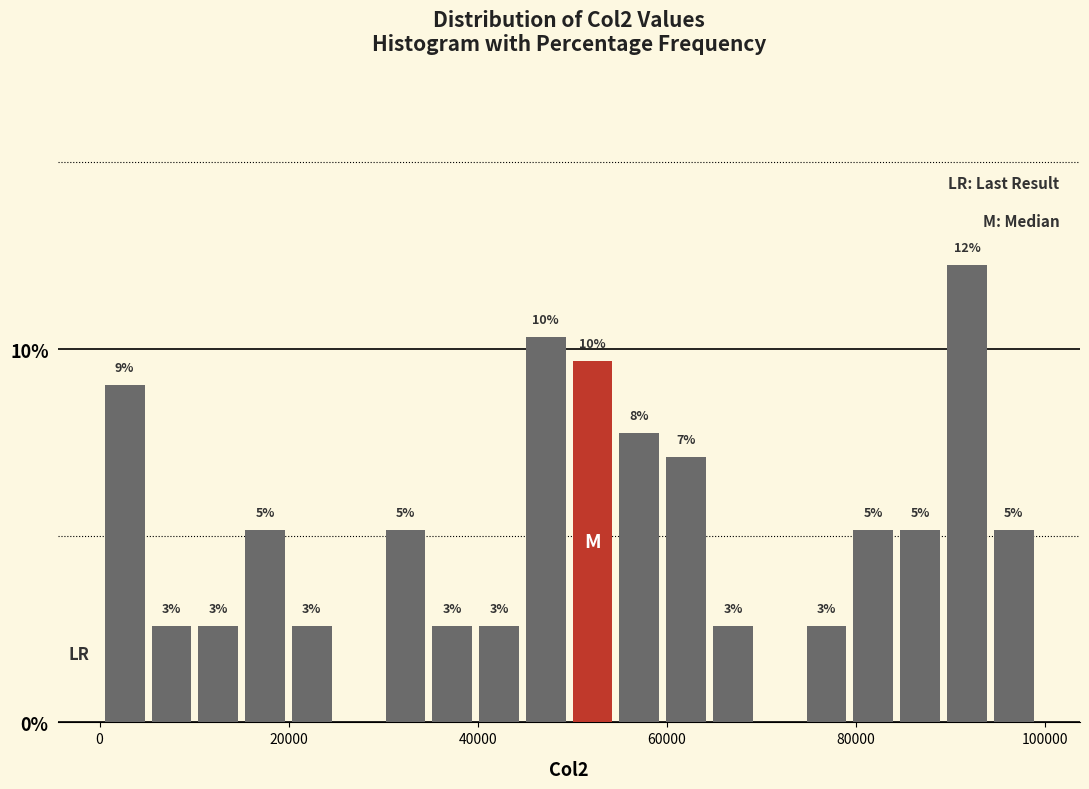

Read against the x-axis, roughly where is the centre of the tallest bar?

92000